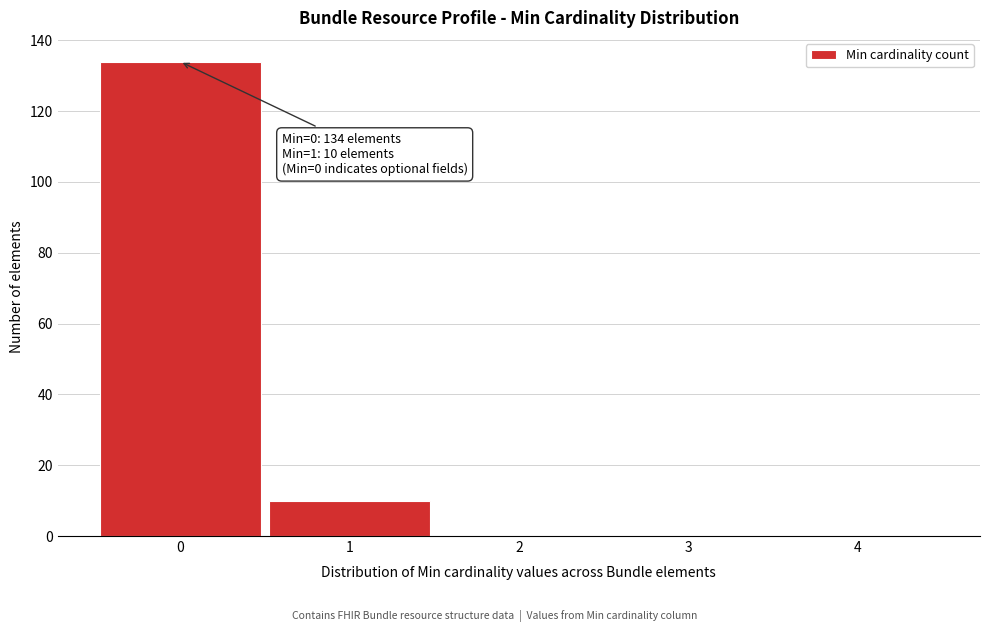

Over which range of the x-axis is the bar tallest?

-0.5 to 0.5